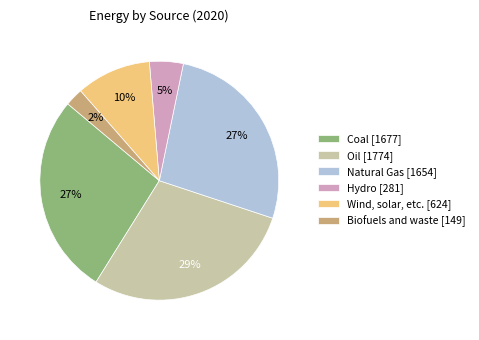

Combined, do Oil and Biofuels and waste account for over 50%?

No